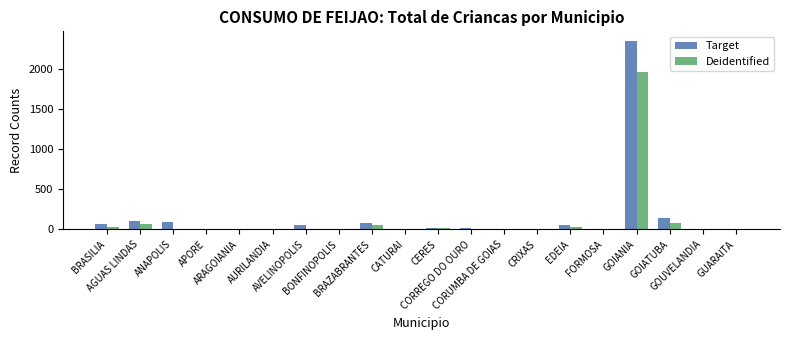

Which series has the largest range (max minus min)?

Target